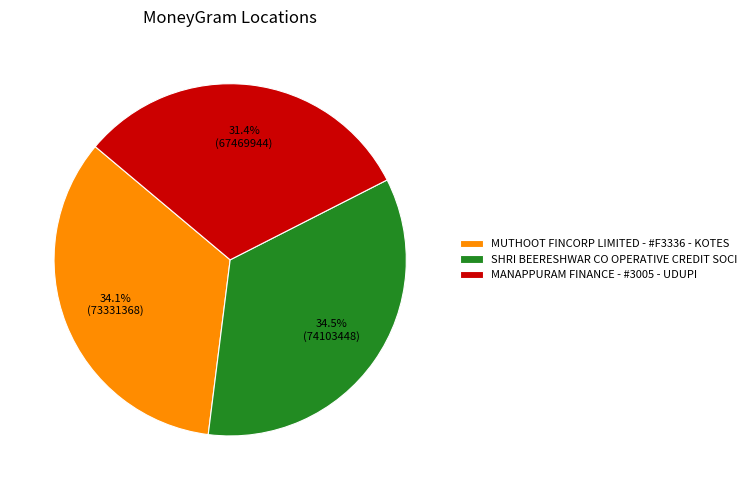

To the nearest percent, what is the average slice percentage?

33%